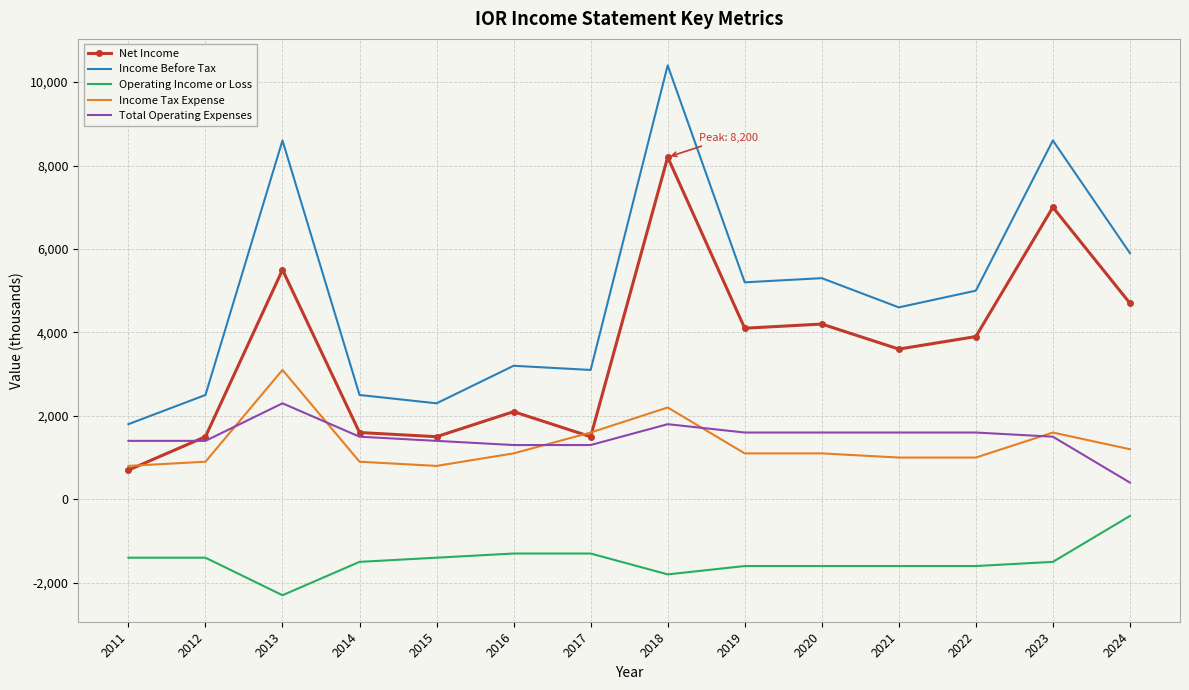

At which category does the chart reach its minimum across all series?

2013